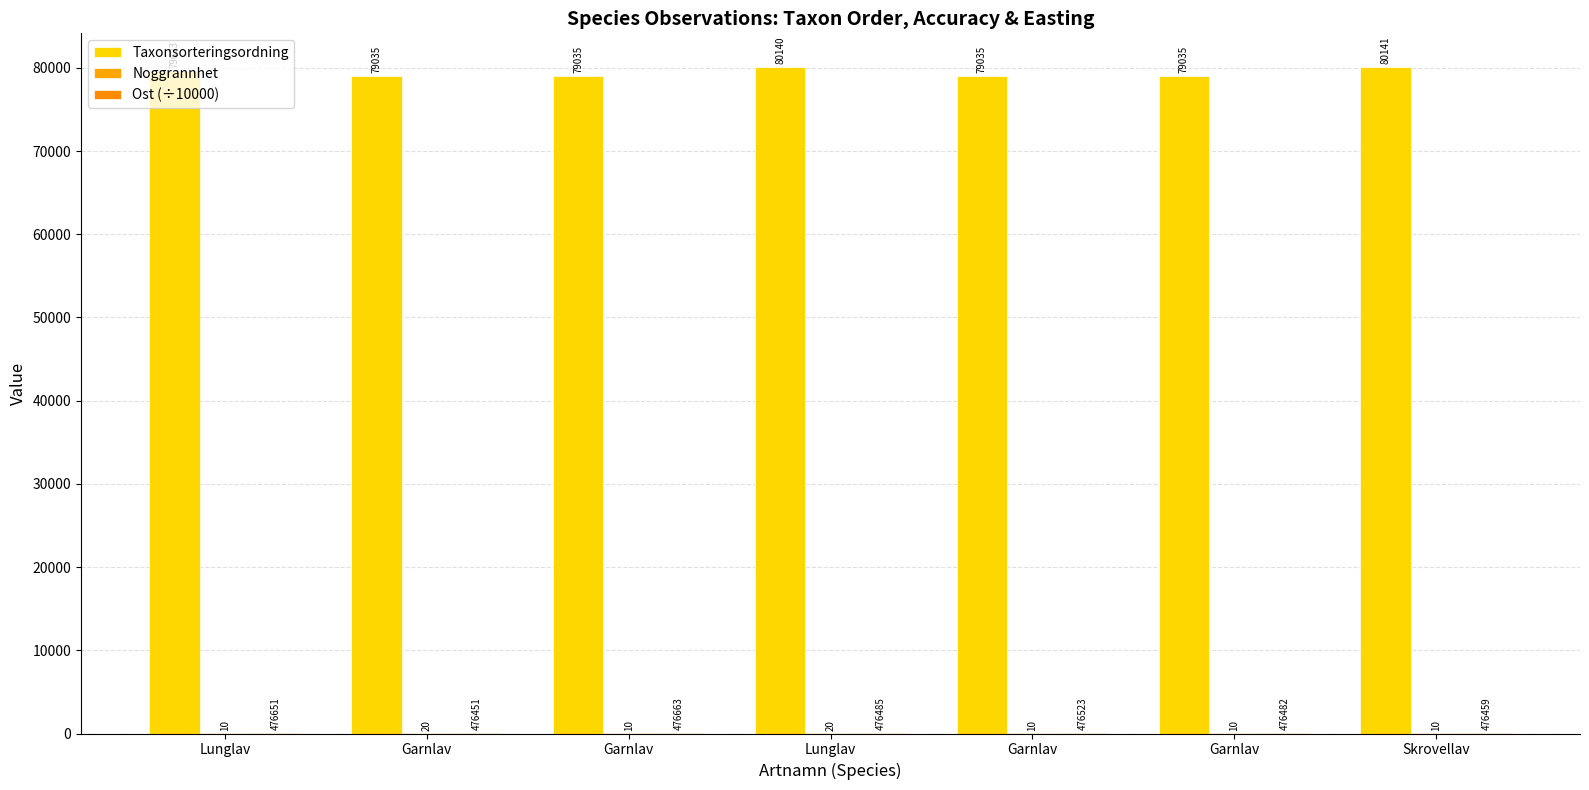

True or false: Ost (÷10000) has a value of 65.7 at Lunglav.

False